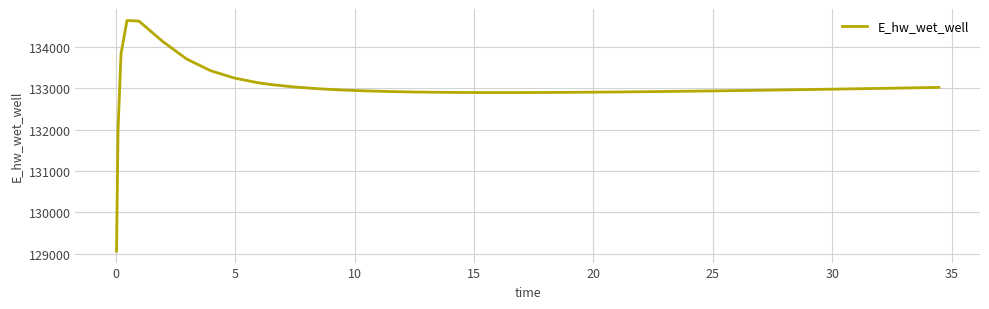

What is the minimum value shown in the chart?

129070.3